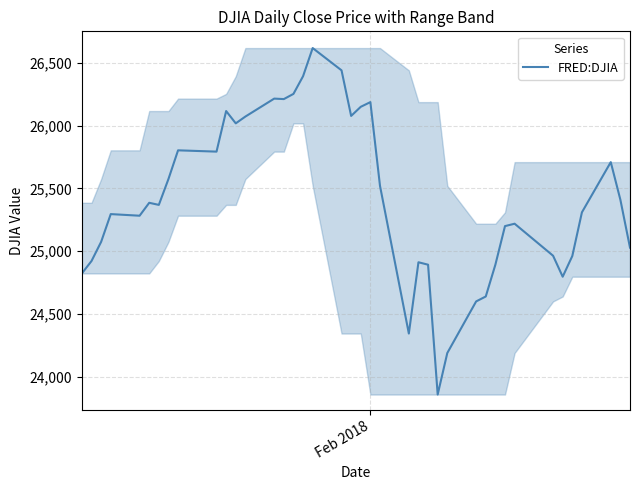

What is the average value?

25413.3